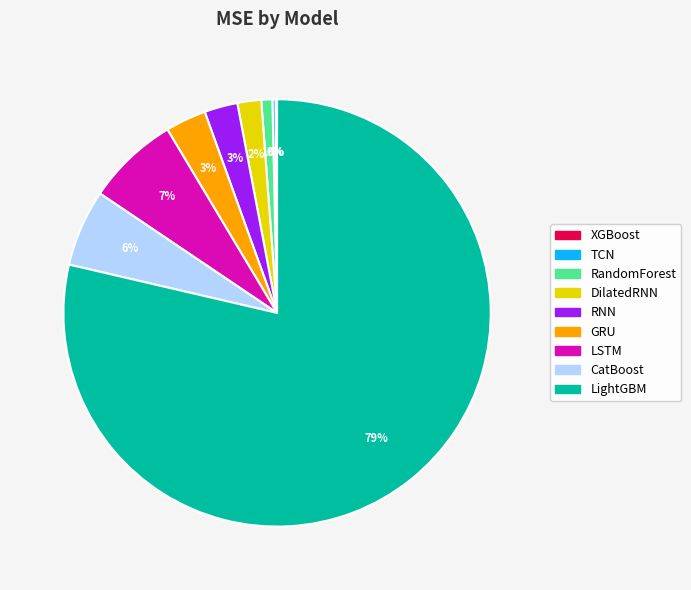

To the nearest percent, what is the average slice percentage?

11%